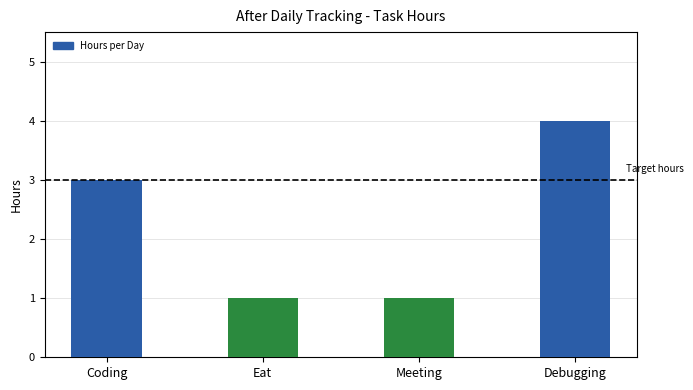

How many categories are shown in the chart?

4